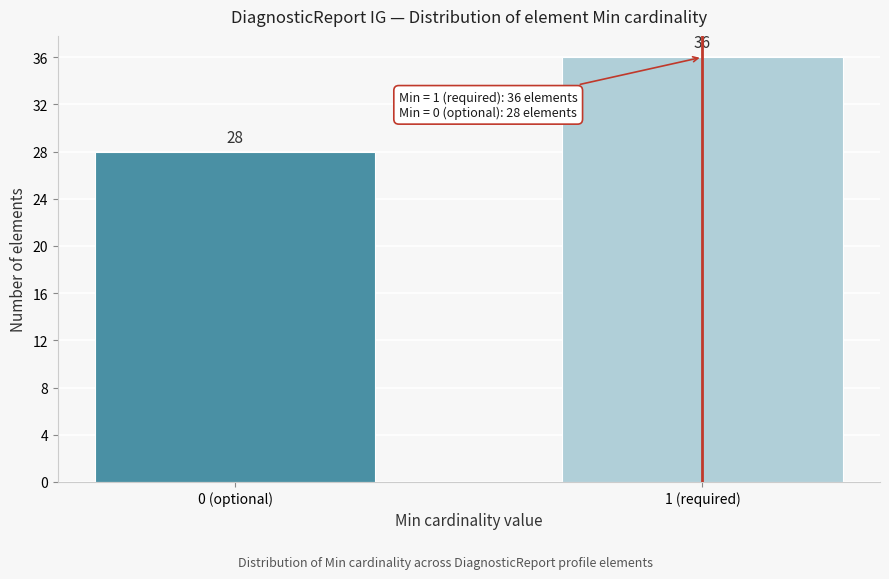

Reading left to right, what are all the values shown in this chart?

0 (optional)=28	1 (required)=36